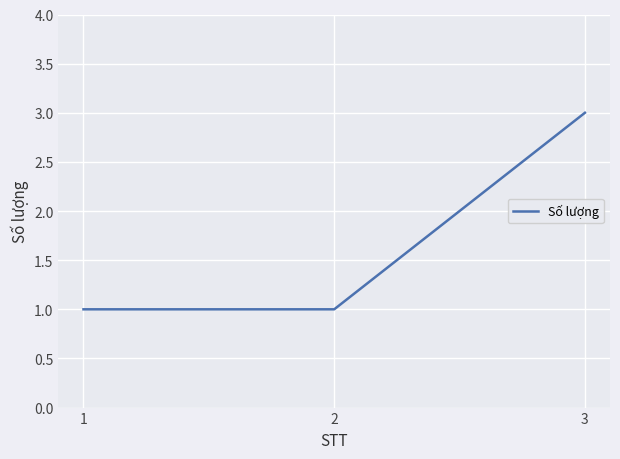

The value at 2 is 2. True or false?

False